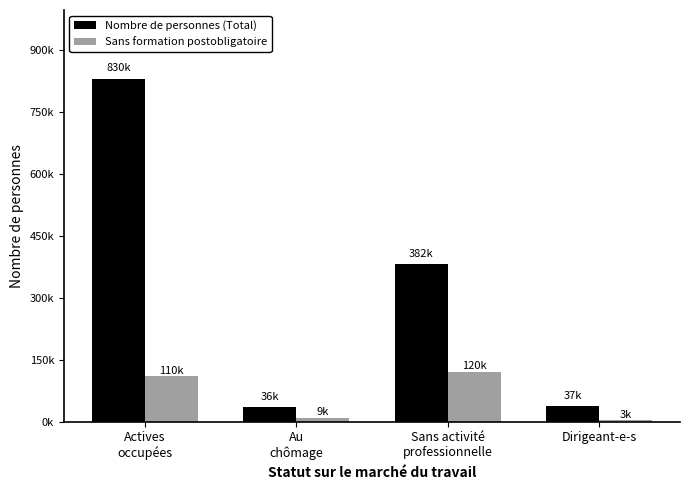

What is the difference between the maximum and minimum values in the Nombre de personnes (Total) series?

793931.9